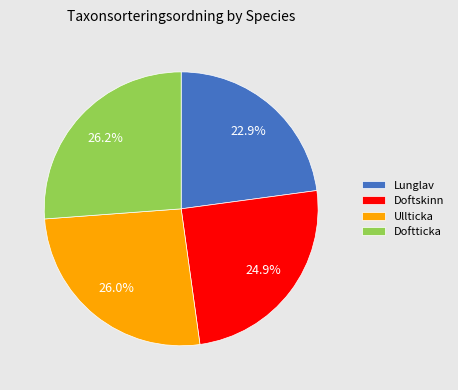

Which has a higher value, Doftskinn or Ullticka?

Ullticka